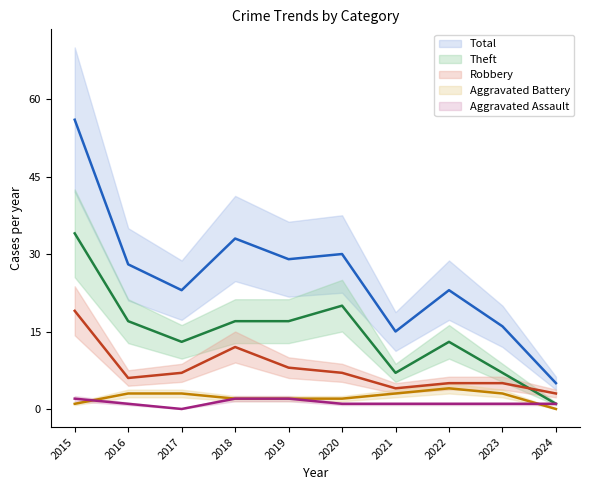

What value does the Aggravated Assault series have at 2024?

1